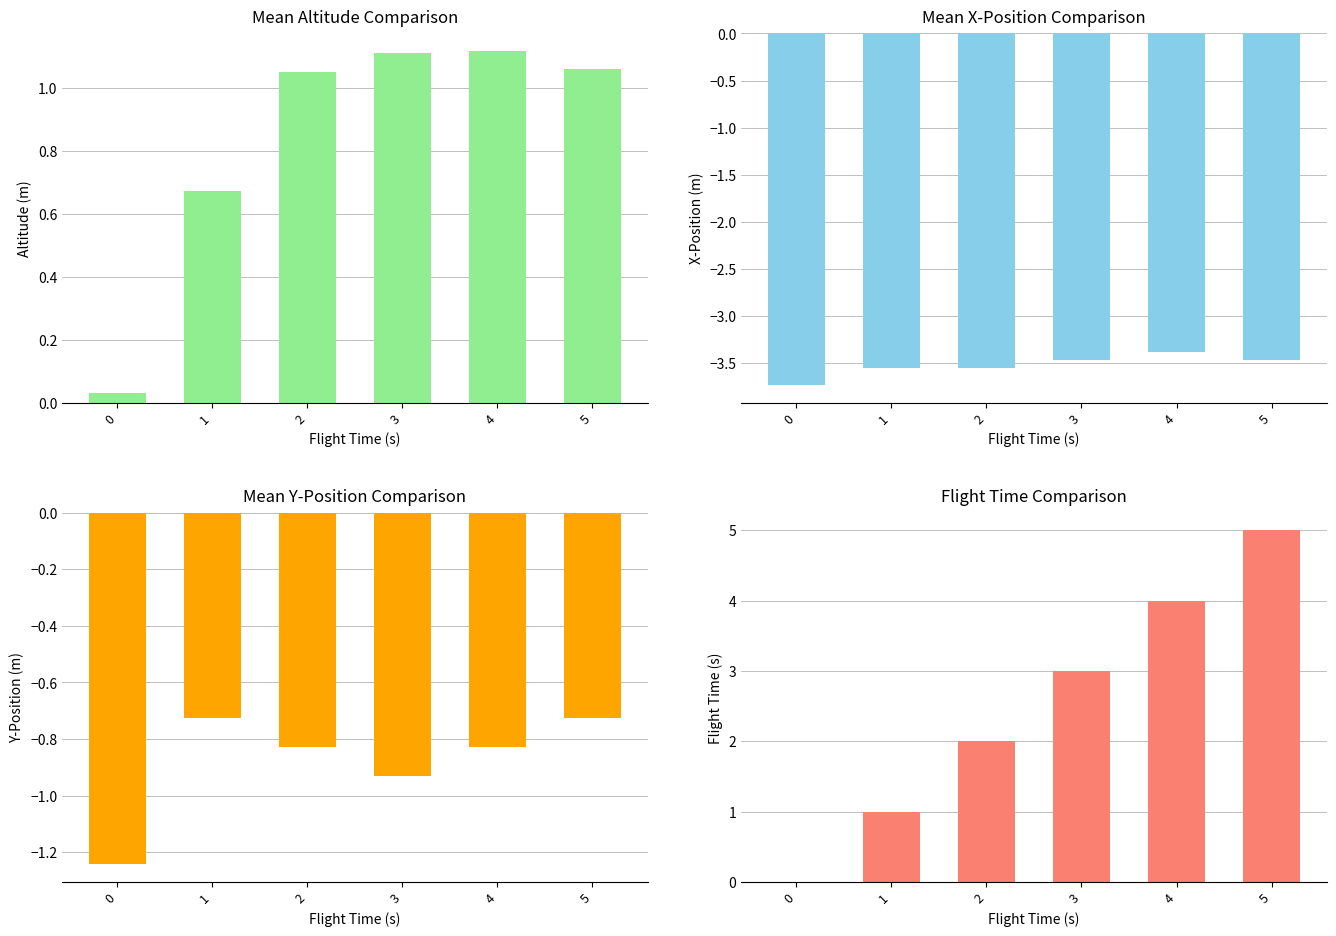

Reading right to left, what are all the values shown in this chart?

Mean Altitude (m): 5=1.1	4=1.1	3=1.1	2=1.1	1=0.7	0=0.0
Mean X-Position (m): 5=-3.5	4=-3.4	3=-3.5	2=-3.6	1=-3.6	0=-3.7
Mean Y-Position (m): 5=-0.7	4=-0.8	3=-0.9	2=-0.8	1=-0.7	0=-1.2
Mean Flight Time (s): 5=5.0	4=4.0	3=3.0	2=2.0	1=1.0	0=0.0